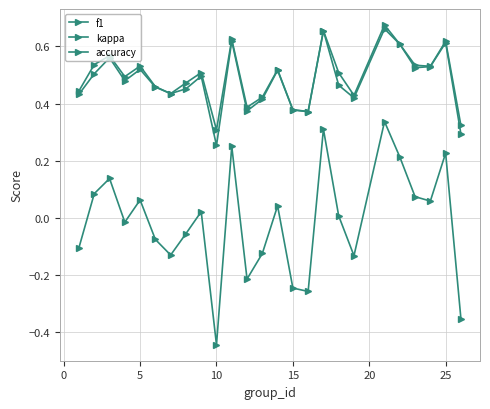

How many lines are shown in the chart?

3